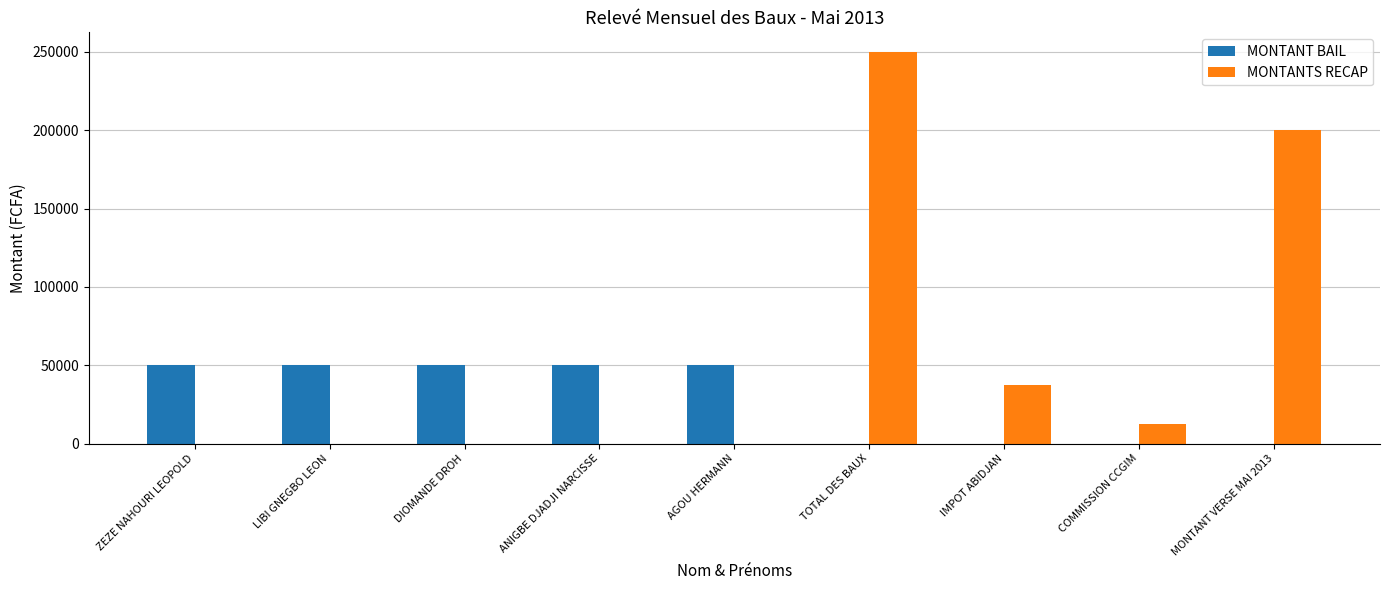

What is the difference between the MONTANT BAIL values at MONTANT VERSE MAI 2013 and DIOMANDE DROH?

50000